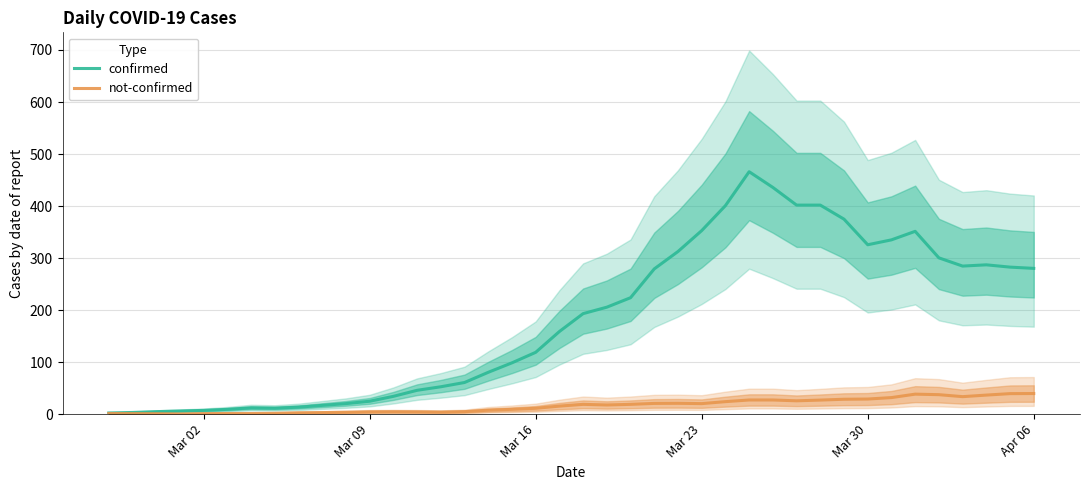

What is the maximum value shown in the chart?

466.0